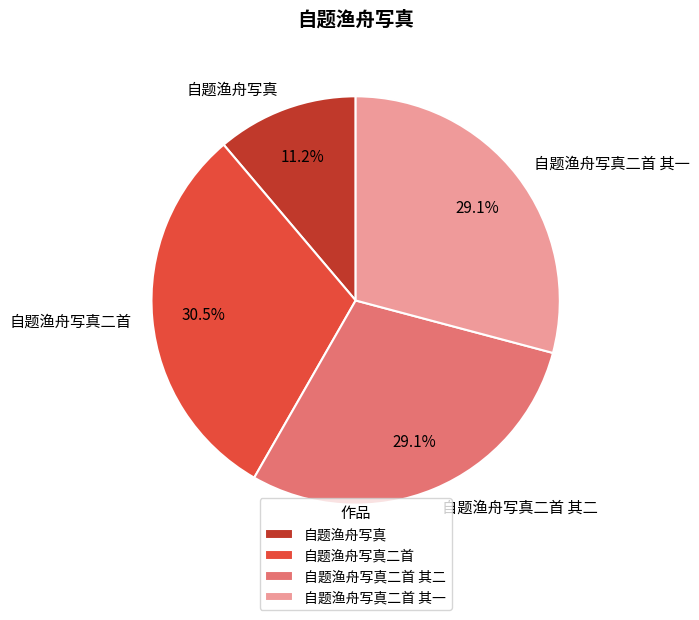

Approximately how many times larger is the value at 自题渔舟写真二首 其二 compared to 自题渔舟写真二首?

1.0